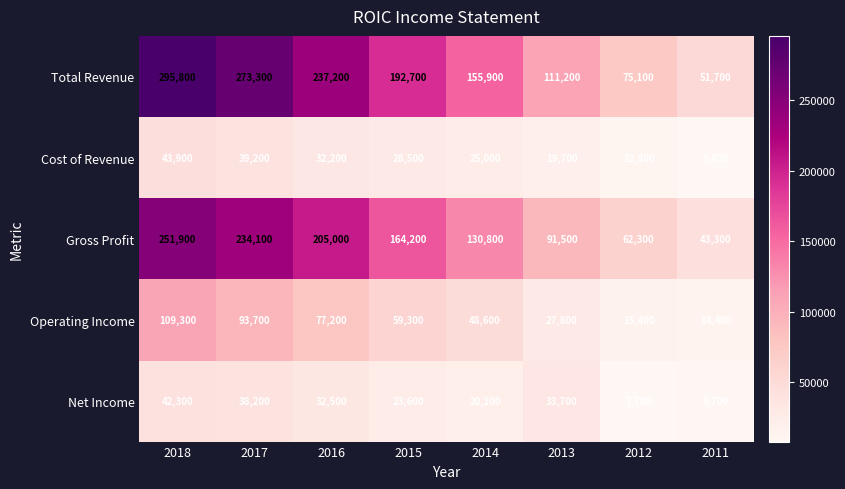

Which series has the largest total across all categories?

Total Revenue